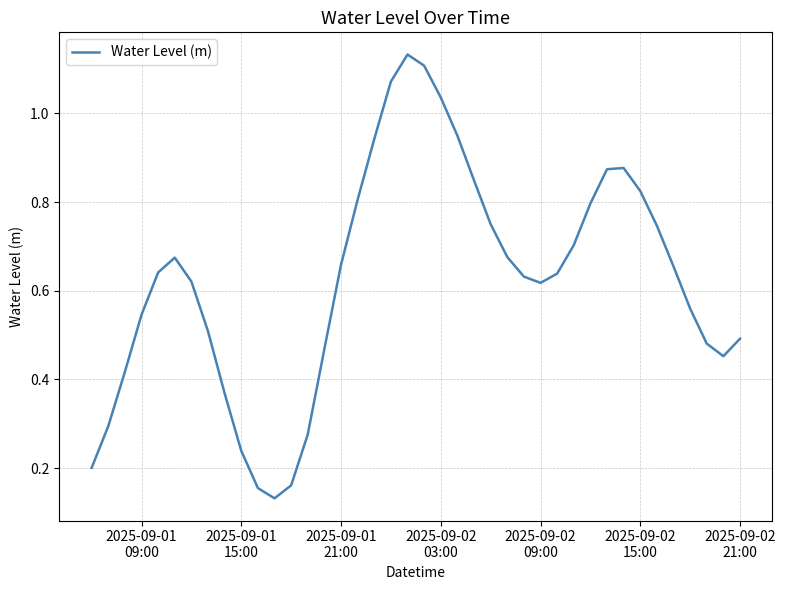

How many lines are shown in the chart?

1